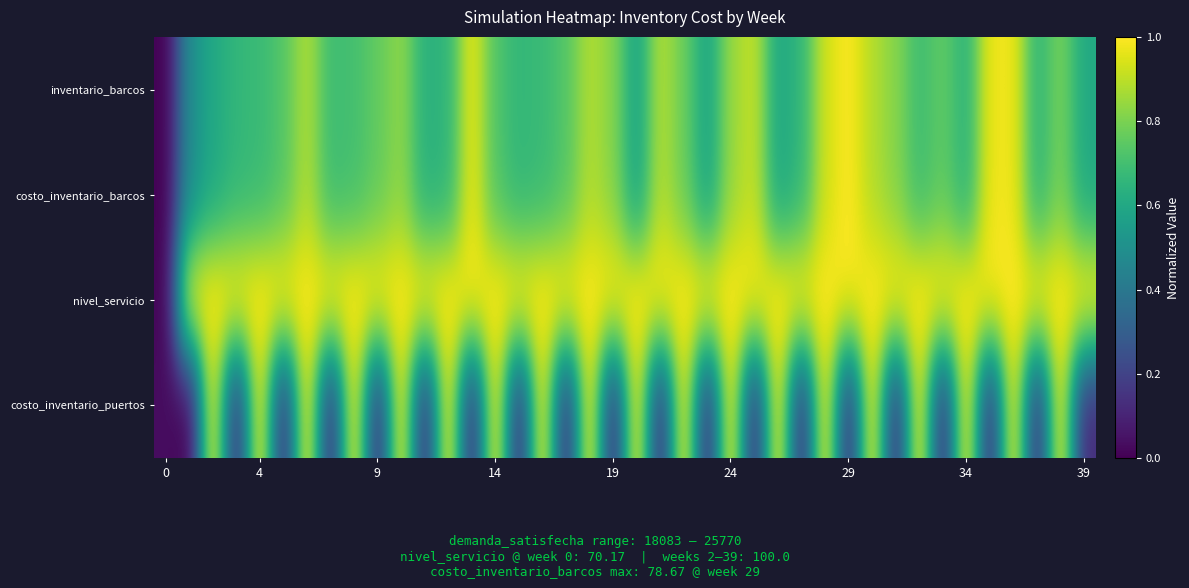

Reading left to right, what are all the values shown in this chart?

inventario_barcos: 0.0	0.5	0.6	0.7	0.7	0.7	0.9	0.7	0.7	0.8	0.8	0.6	0.7	1.0	0.7	0.7	0.7	0.7	0.9	0.8	0.6	0.9	0.8	0.6	0.8	0.9	0.6	0.7	0.9	1.0	0.9	0.8	0.7	0.8	0.6	1.0	1.0	0.6	0.8	0.6
costo_inventario_barcos: 0.0	0.5	0.6	0.7	0.7	0.7	0.9	0.7	0.7	0.8	0.8	0.6	0.7	1.0	0.7	0.7	0.7	0.7	0.9	0.8	0.6	0.9	0.8	0.6	0.8	0.9	0.6	0.7	0.9	1.0	0.9	0.8	0.7	0.8	0.6	1.0	1.0	0.6	0.8	0.6
nivel_servicio: 0.0	1.0	1.0	1.0	1.0	1.0	1.0	1.0	1.0	1.0	1.0	1.0	1.0	1.0	1.0	1.0	1.0	1.0	1.0	1.0	1.0	1.0	1.0	1.0	1.0	1.0	1.0	1.0	1.0	1.0	1.0	1.0	1.0	1.0	1.0	1.0	1.0	1.0	1.0	1.0
costo_inventario_puertos: 0.0	0.0	1.0	0.1	1.0	0.1	1.0	0.1	1.0	0.1	1.0	0.1	1.0	0.1	1.0	0.1	1.0	0.1	1.0	0.1	1.0	0.1	1.0	0.1	1.0	0.1	1.0	0.1	1.0	0.1	1.0	0.1	1.0	0.1	1.0	0.1	1.0	0.1	1.0	0.1